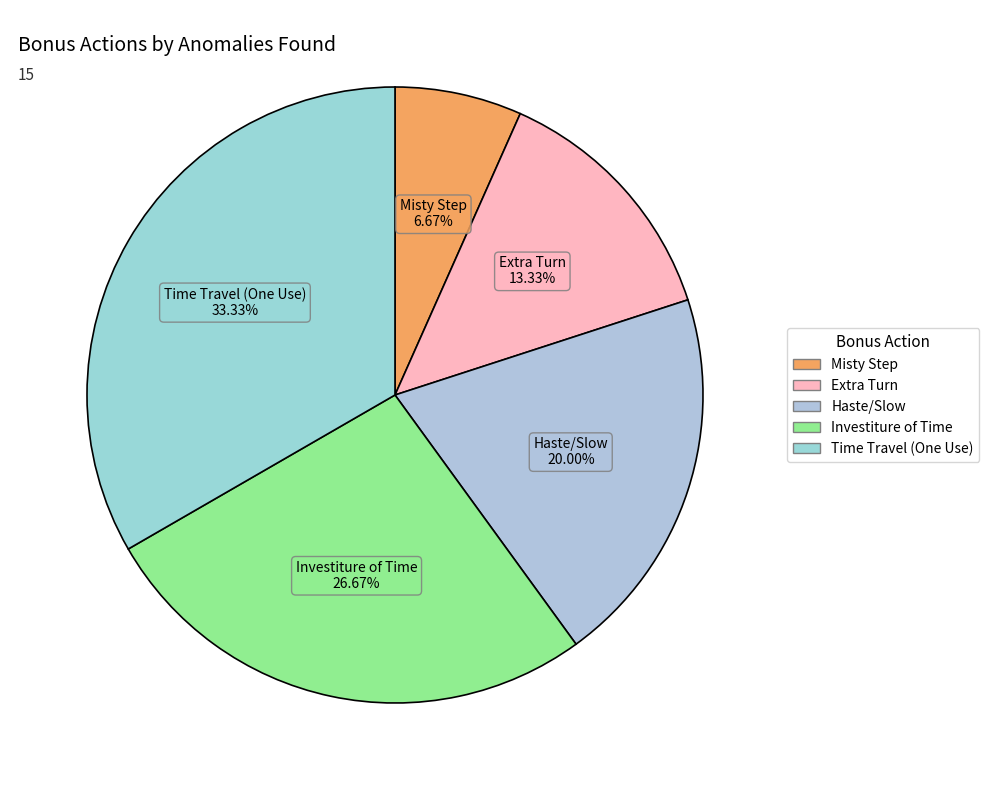

Combined, do Extra Turn and Misty Step account for over 50%?

No